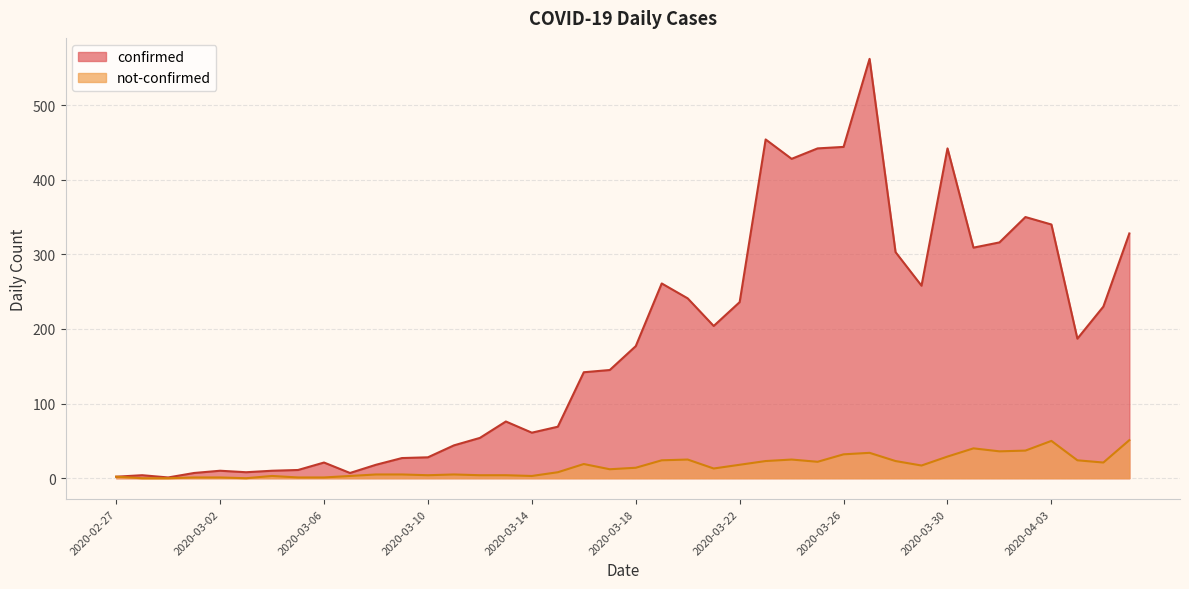

Between 2020-03-08 and 2020-03-26, which series saw the biggest shift?

confirmed